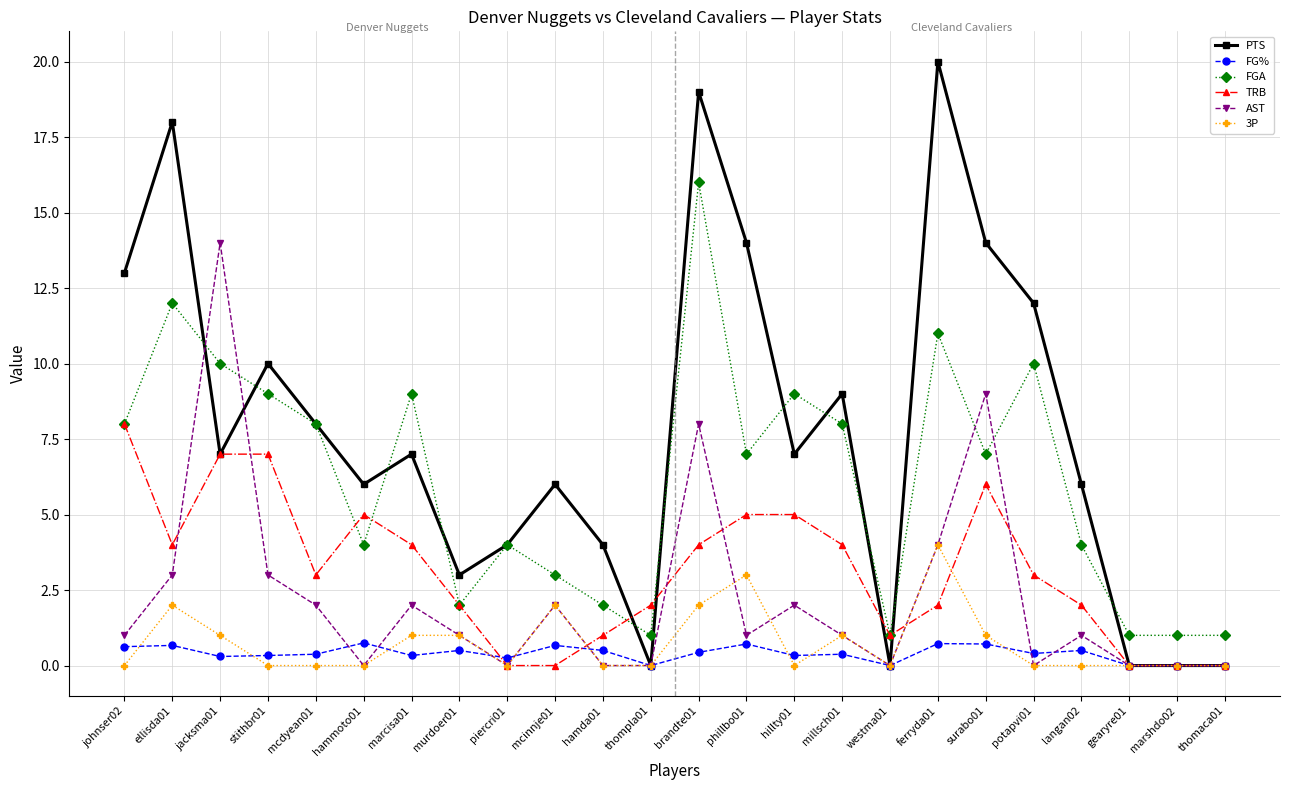

Is it true that TRB equals 0.9 at potapvi01?

False